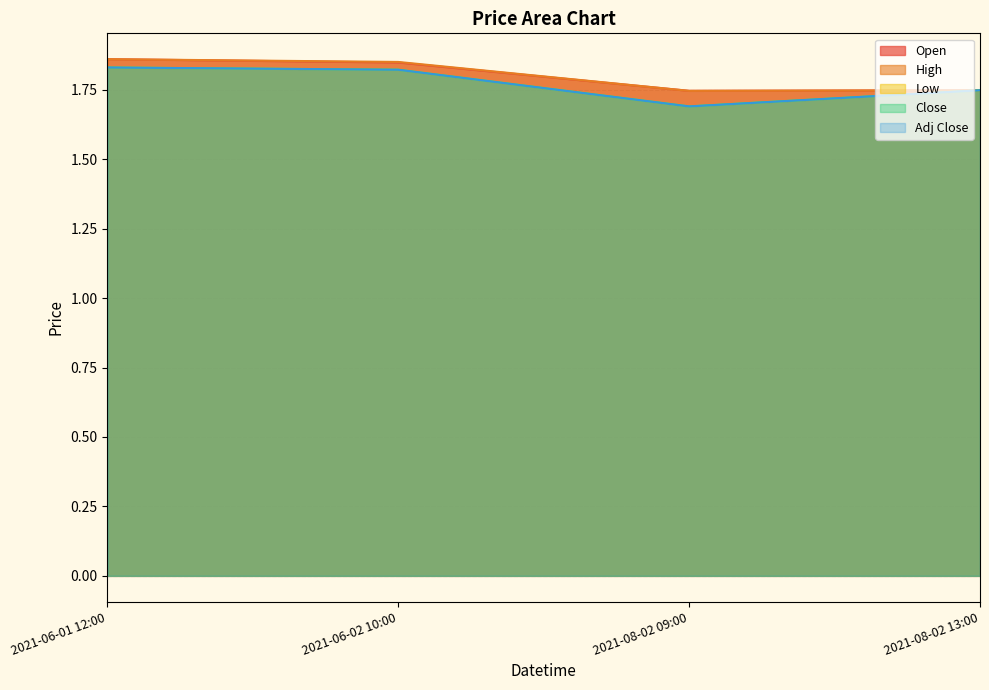

How many distinct data groups are displayed?

5